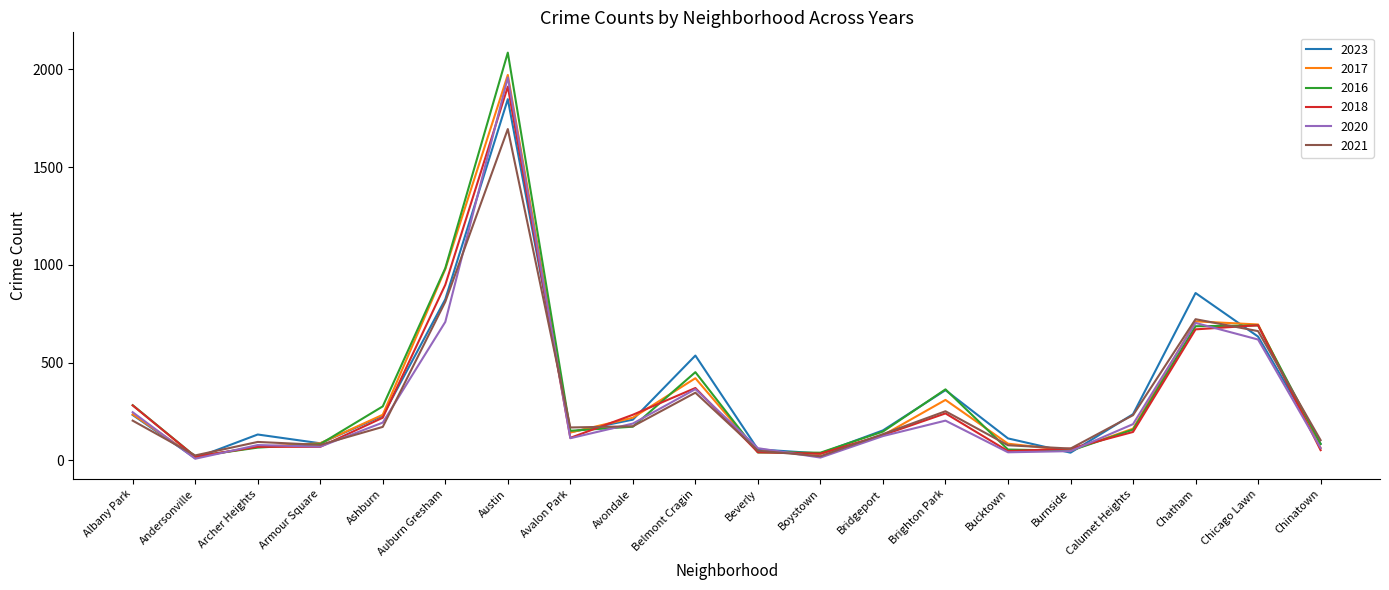

The value of 2021 at Calumet Heights is 231. True or false?

True